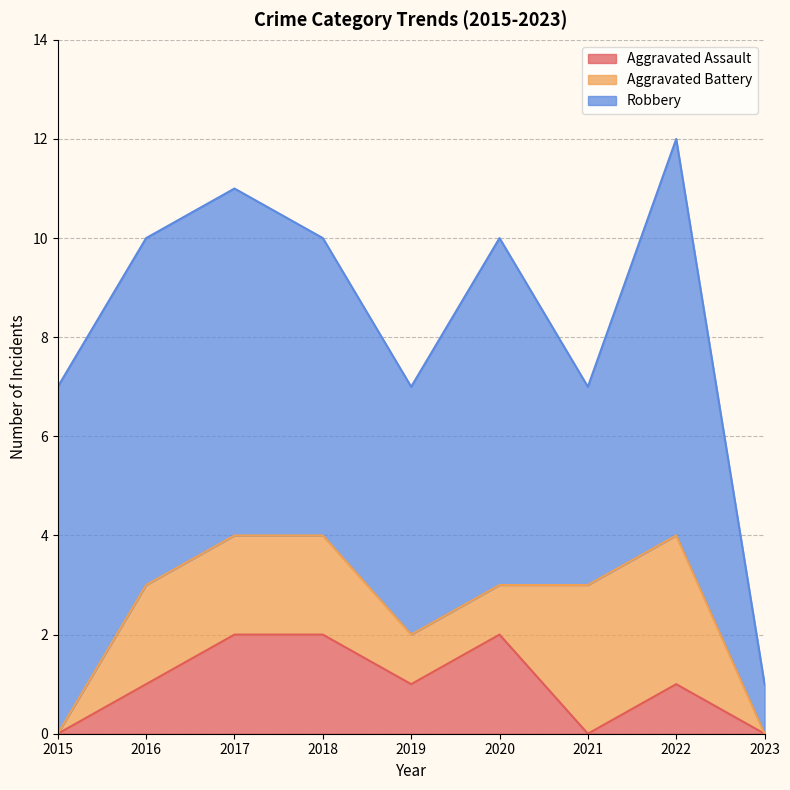

The Robbery series shows 3 at 2018. True or false?

False